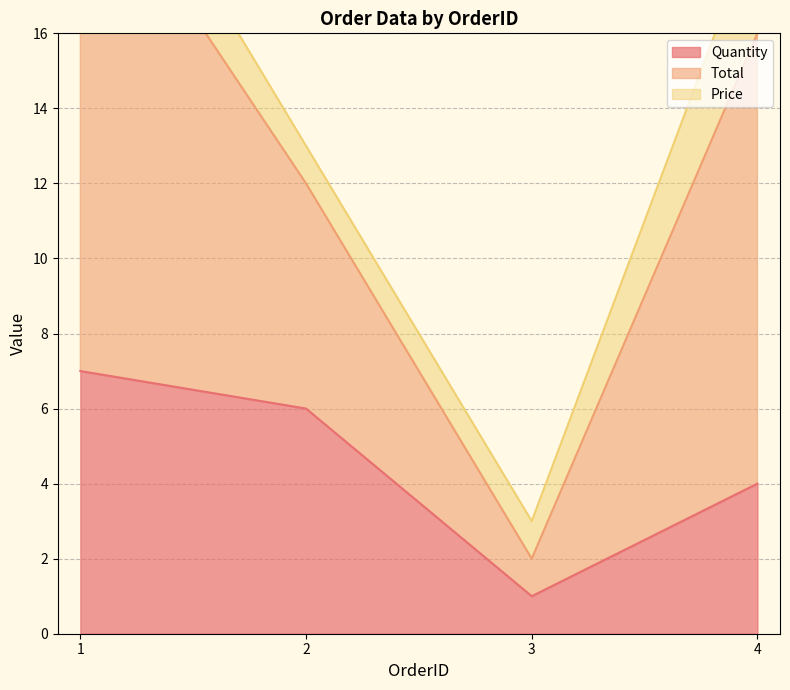

The Quantity series shows 8 at 2. True or false?

False